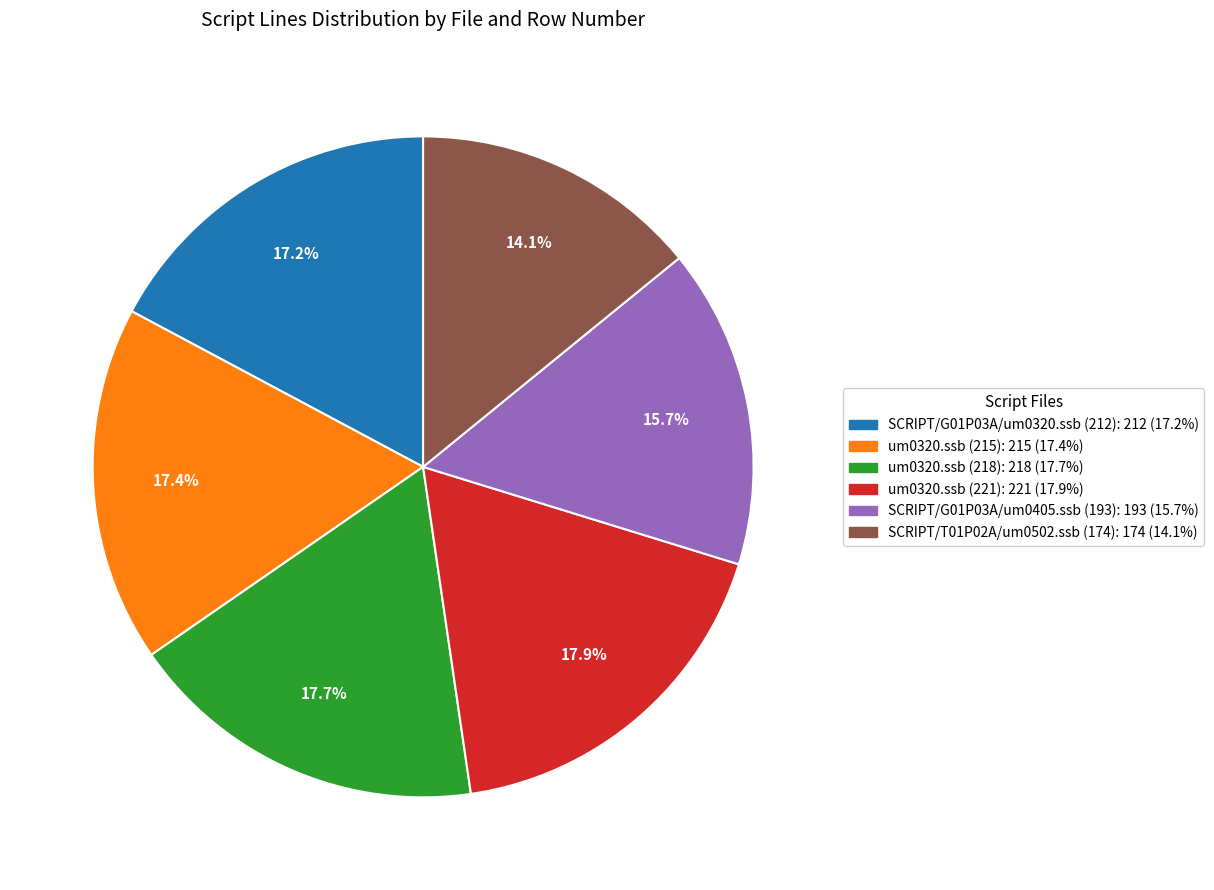

True or false: SCRIPT/G01P03A/um0405.ssb (193) accounts for 21% of the total.

False